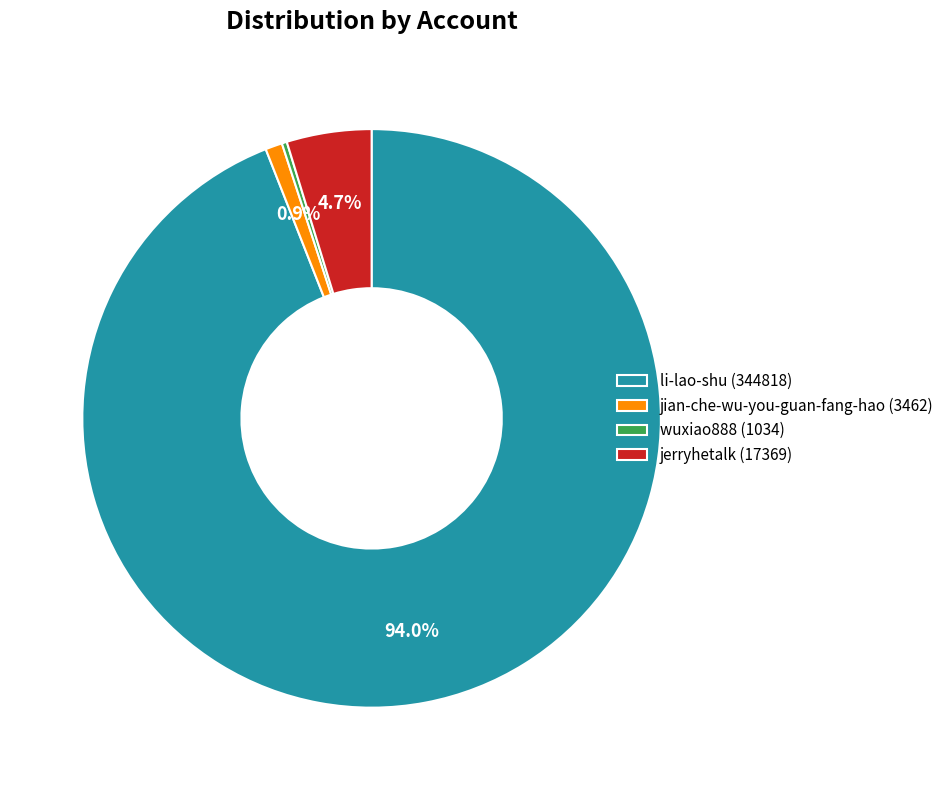

Combined, what portion of the pie is jerryhetalk (17369) and li-lao-shu (344818)?

98.8%